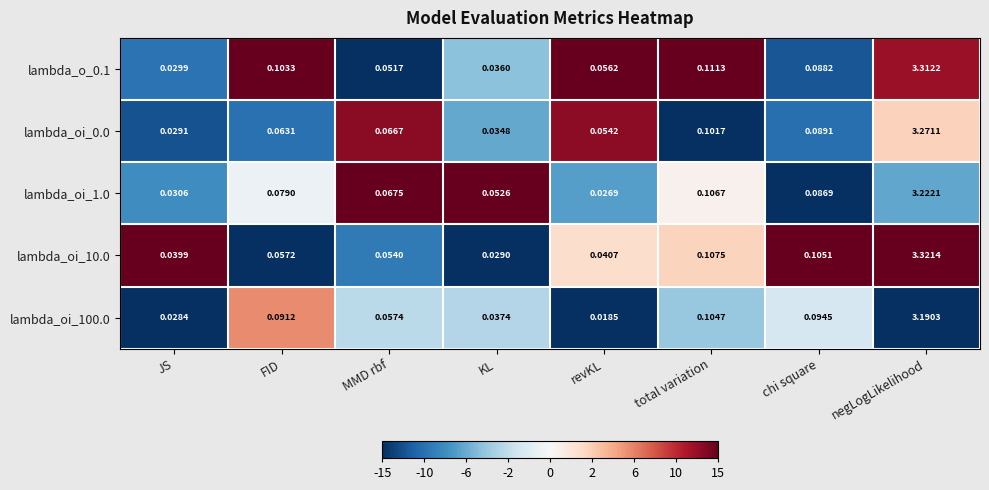

How many categories are shown in the chart?

8